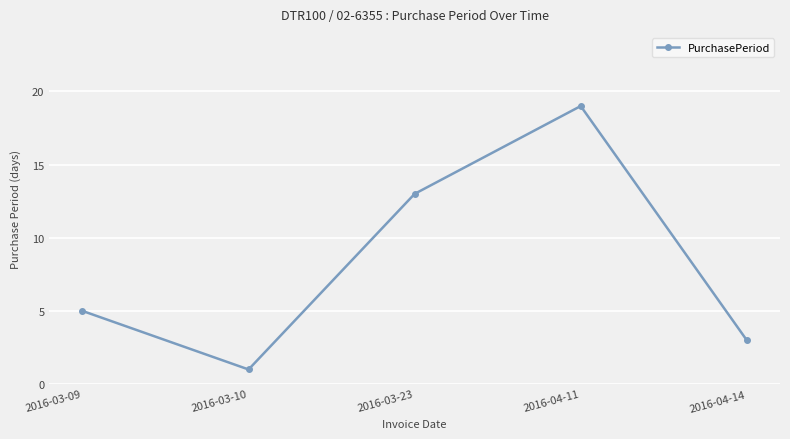

Where is the data nearest to the value 10?

2016-03-23